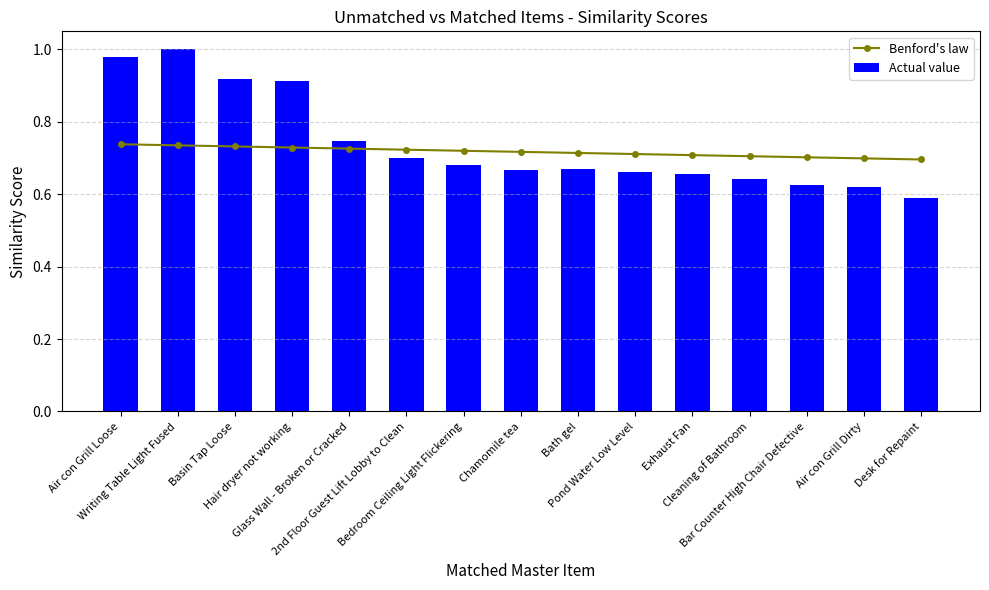

At how many categories does at least one series exceed 0?

15